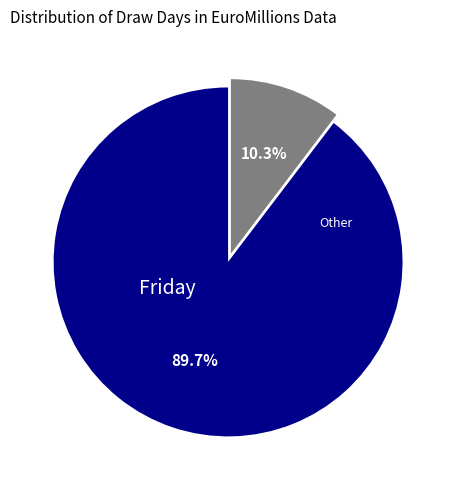

Rank the categories by value from highest to lowest.

Friday, Other